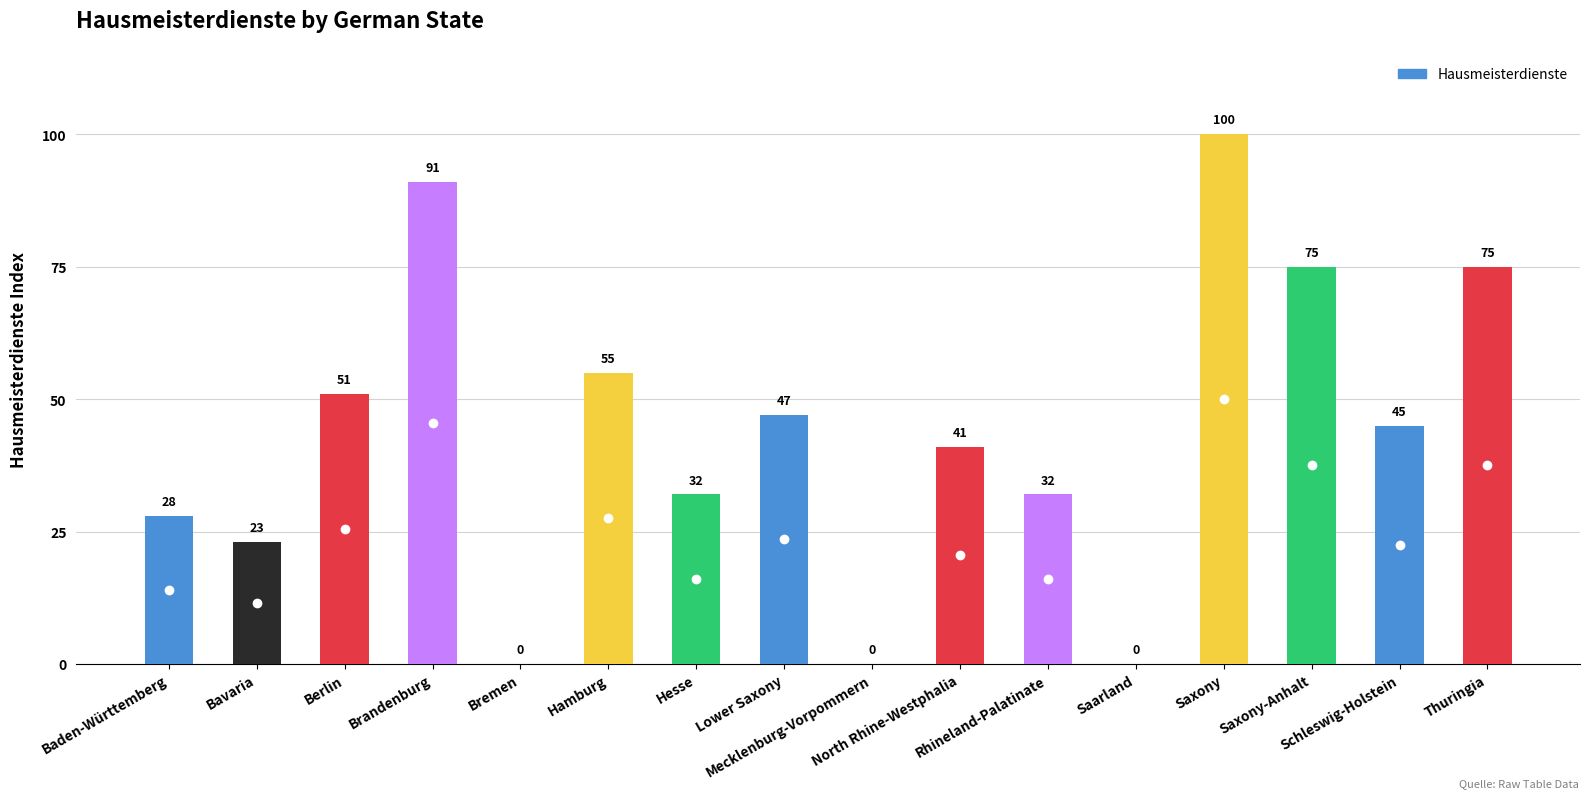

What is the sum of all values?

695